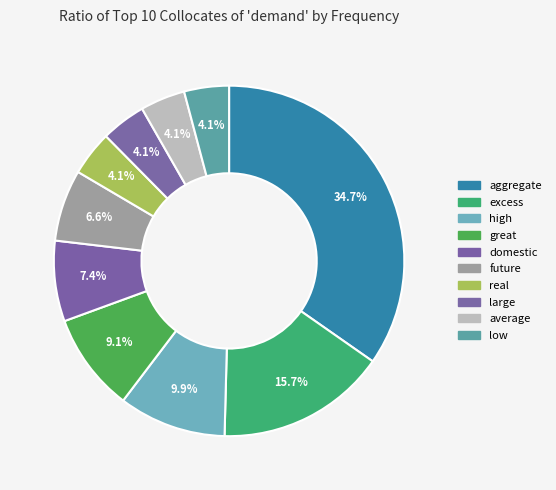

How many segments does this pie chart have?

10